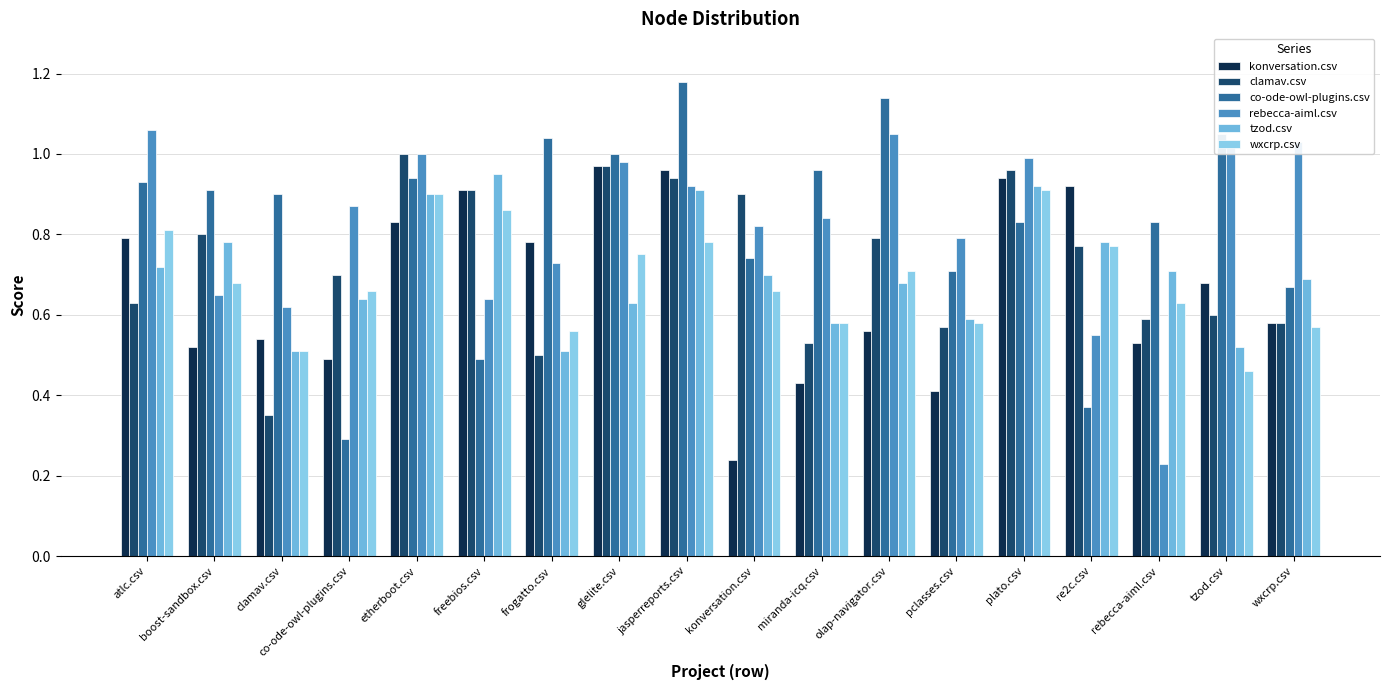

The value of clamav.csv at jasperreports.csv is 0.9. True or false?

True